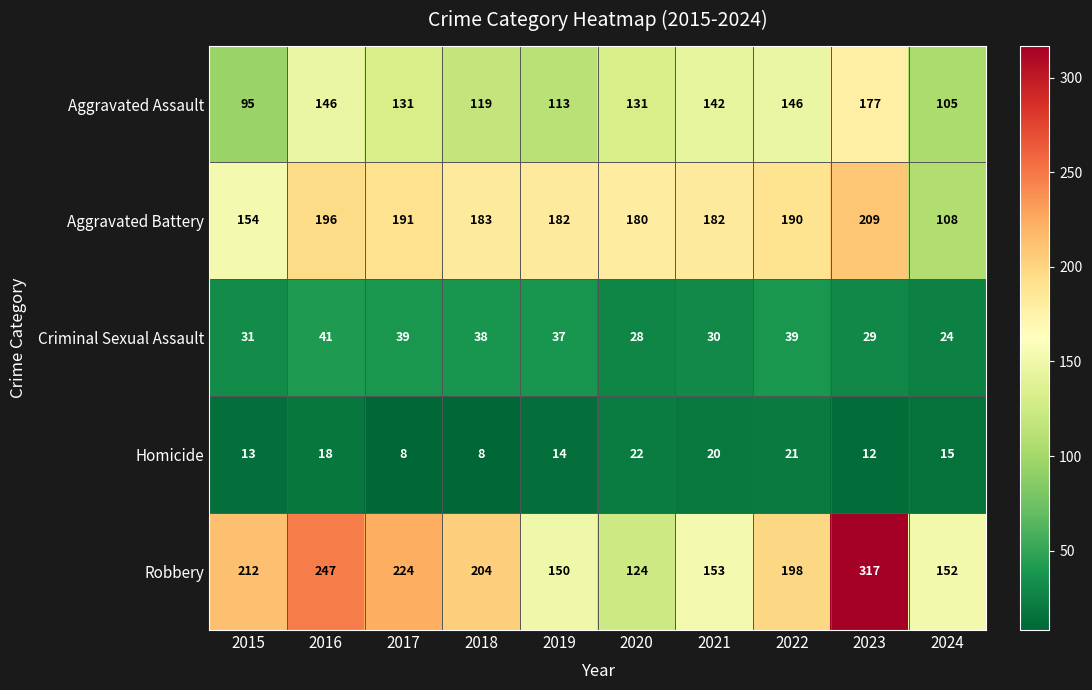

Rank the categories by Robbery value from highest to lowest.

2023, 2016, 2017, 2015, 2018, 2022, 2021, 2024, 2019, 2020